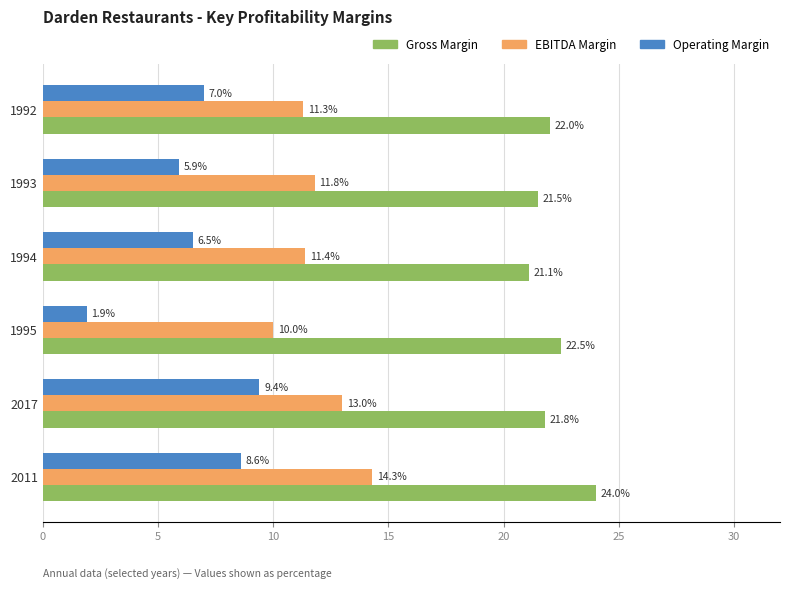

What are all the series names shown in the legend?

Gross Margin, EBITDA Margin, Operating Margin